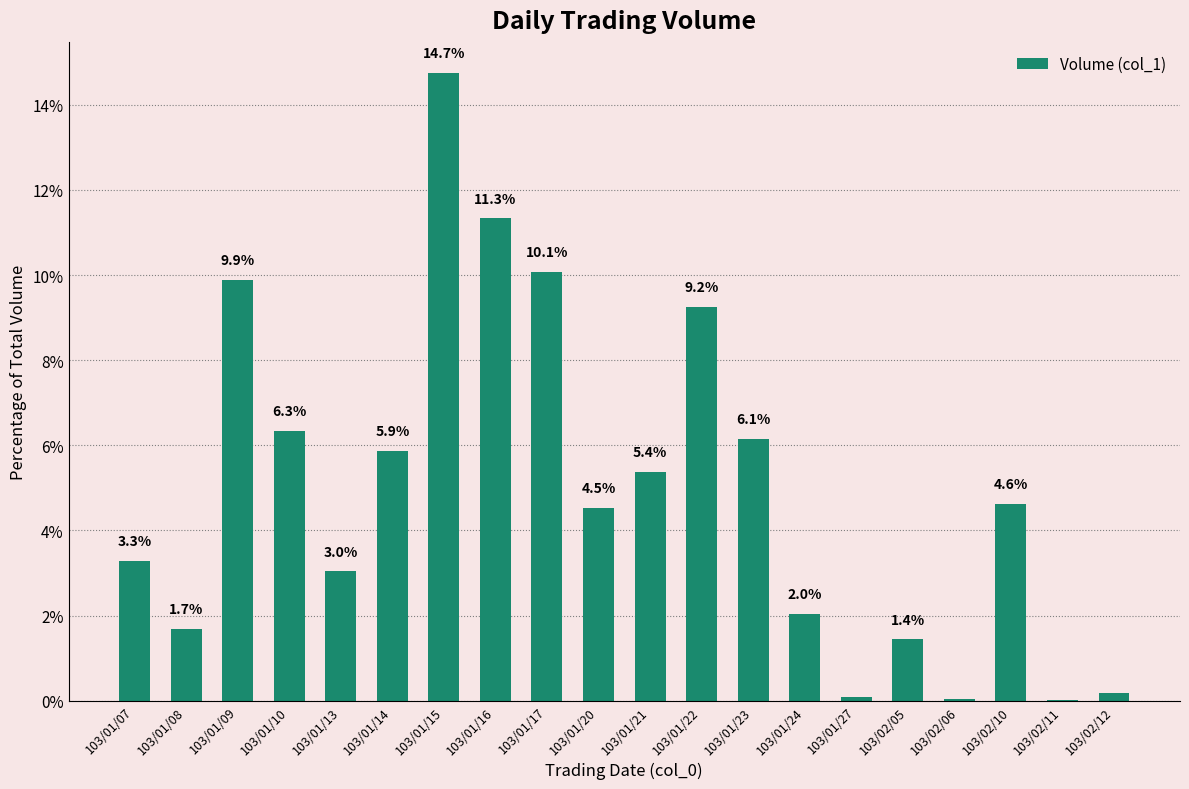

What is the maximum value shown in the chart?

14.7